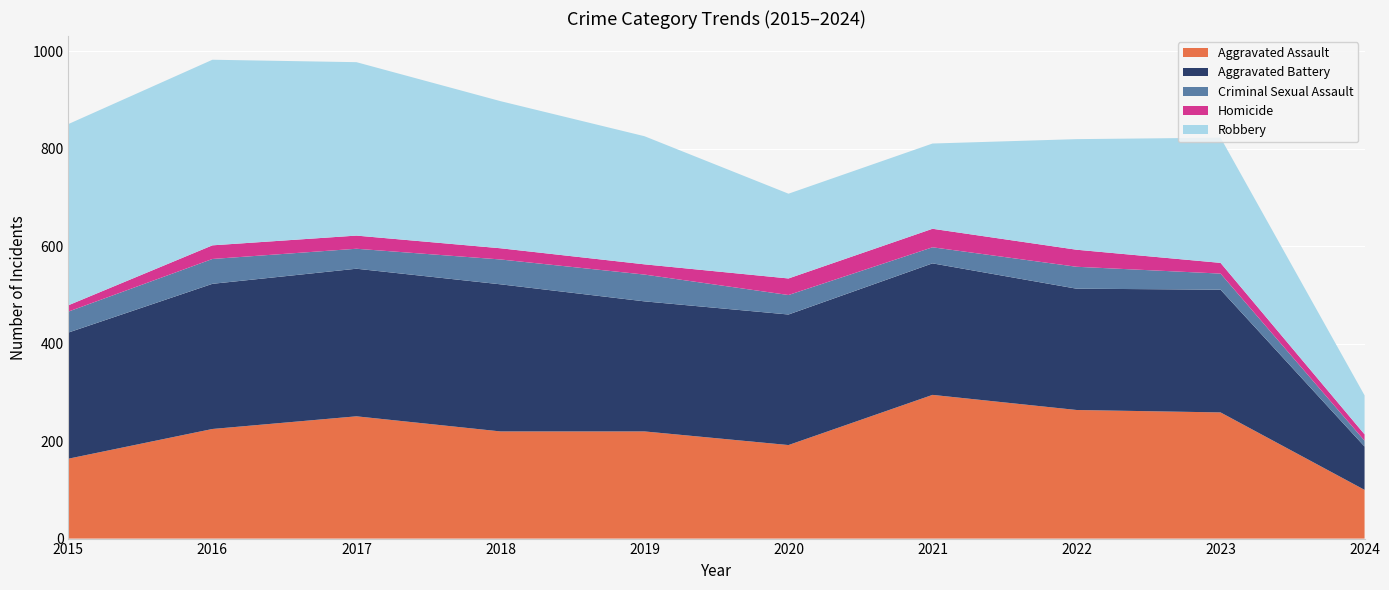

Reading left to right, transcribe all the data shown in this chart.

Aggravated Assault: 2015=164	2016=225	2017=251	2018=220	2019=220	2020=192	2021=295	2022=264	2023=259	2024=100
Aggravated Battery: 2015=259	2016=298	2017=303	2018=302	2019=267	2020=268	2021=270	2022=249	2023=252	2024=89
Criminal Sexual Assault: 2015=43	2016=51	2017=41	2018=51	2019=55	2020=40	2021=33	2022=45	2023=33	2024=12
Homicide: 2015=13	2016=28	2017=27	2018=23	2019=21	2020=34	2021=38	2022=35	2023=22	2024=13
Robbery: 2015=372	2016=381	2017=356	2018=302	2019=263	2020=174	2021=175	2022=227	2023=257	2024=80